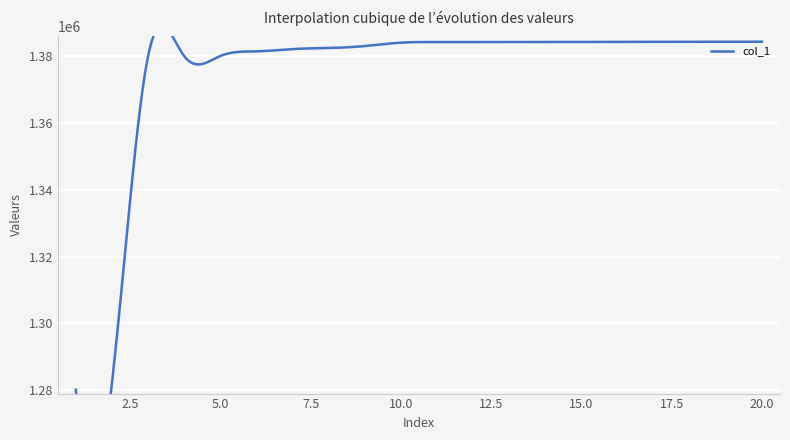

What is the minimum value shown in the chart?

1280152